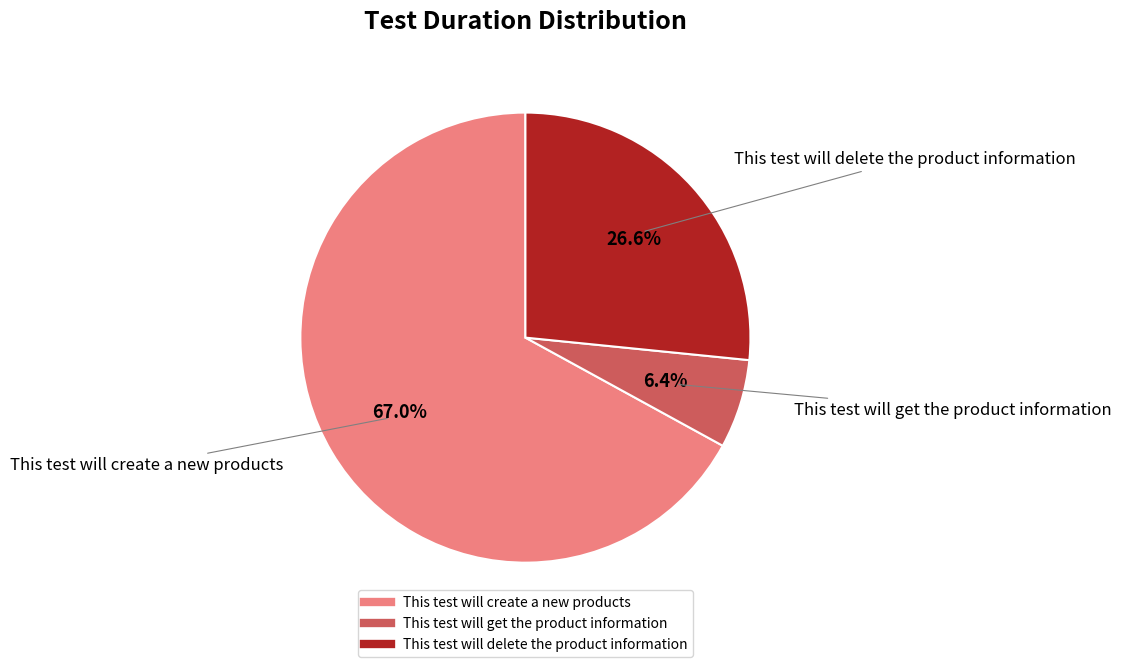

To the nearest percent, what portion does This test will create a new products represent?

67%